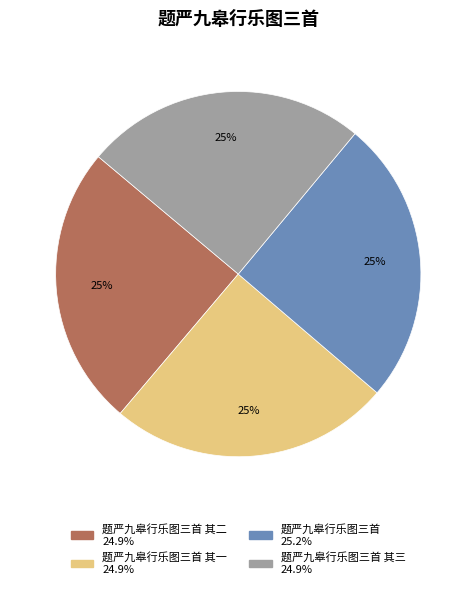

Does any single category account for the majority?

No